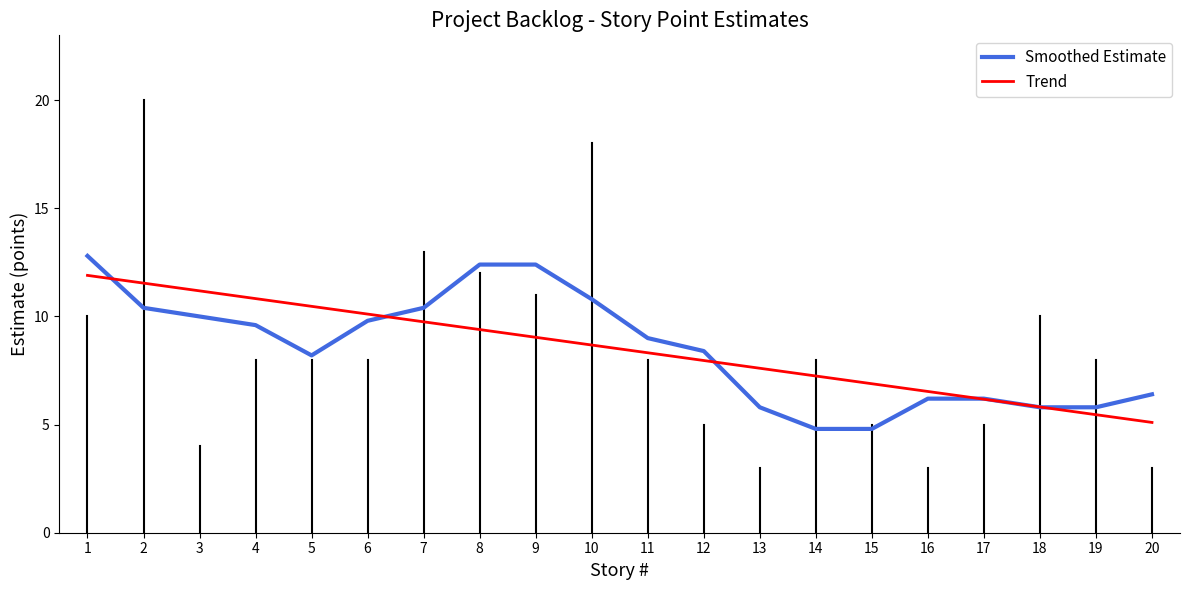

At which category does the chart reach its peak across all series?

1